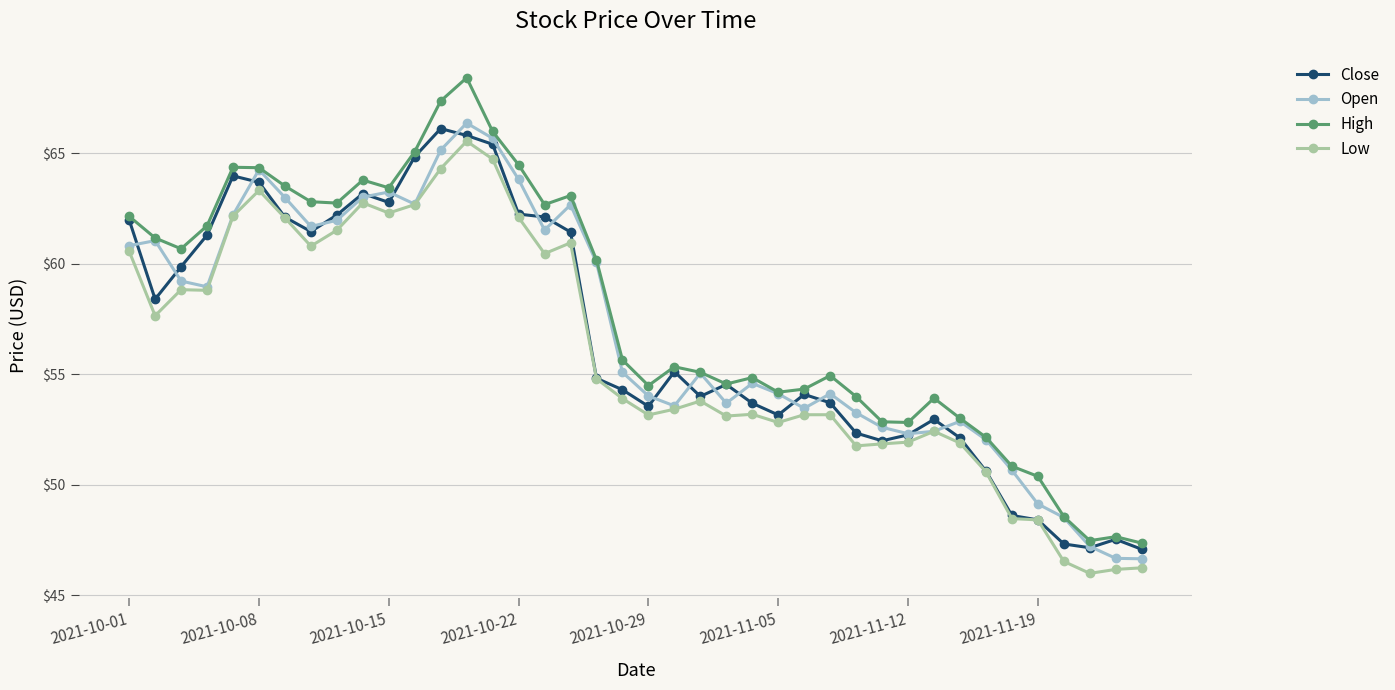

True or false: Low has more than 2 points higher than both neighbors.

True